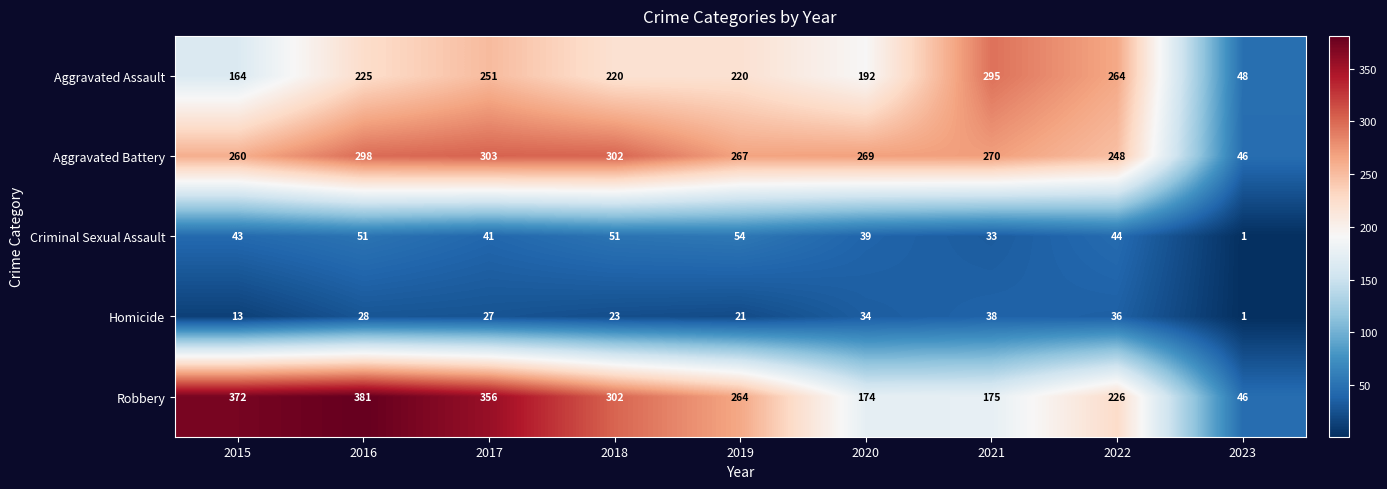

Which series has the widest spread of values?

Robbery